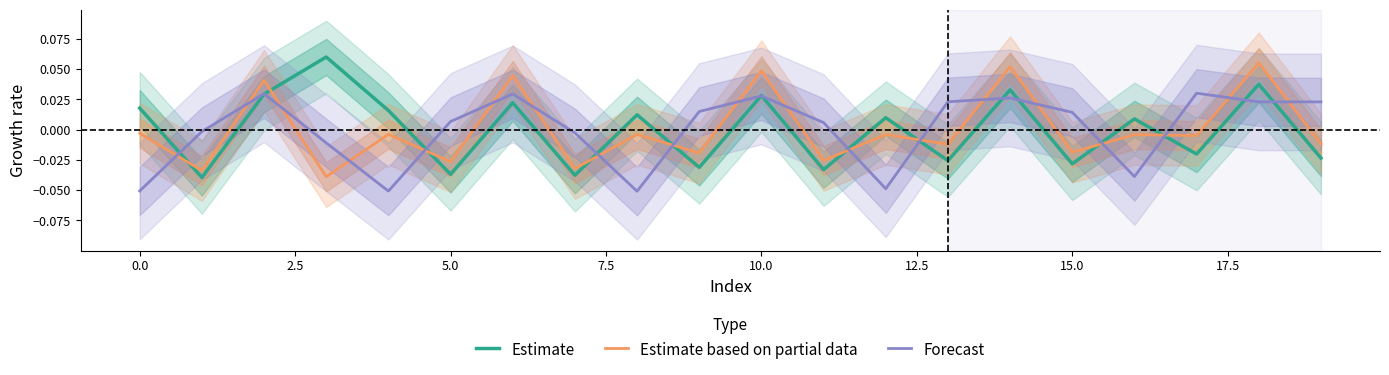

How many intersections are there between Estimate based on partial data and Forecast?

19